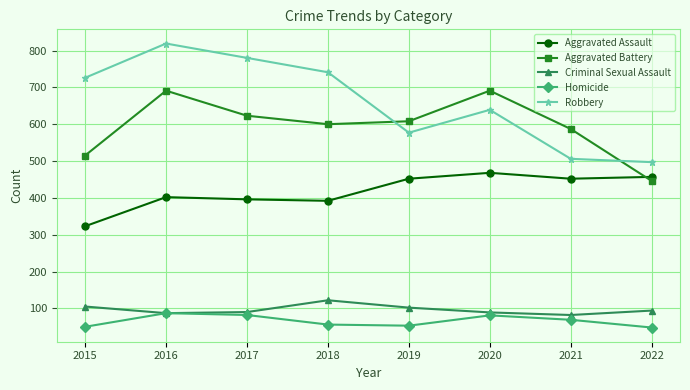

Is it true that Aggravated Battery equals 608 at 2019?

True